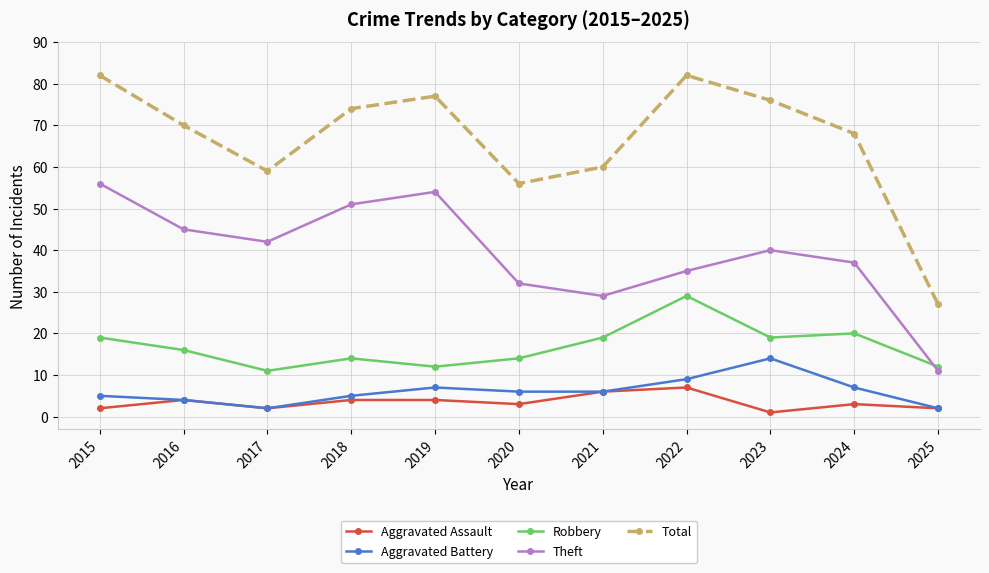

Reading left to right, transcribe all the data shown in this chart.

Aggravated Assault: 2015=2	2016=4	2017=2	2018=4	2019=4	2020=3	2021=6	2022=7	2023=1	2024=3	2025=2
Aggravated Battery: 2015=5	2016=4	2017=2	2018=5	2019=7	2020=6	2021=6	2022=9	2023=14	2024=7	2025=2
Robbery: 2015=19	2016=16	2017=11	2018=14	2019=12	2020=14	2021=19	2022=29	2023=19	2024=20	2025=12
Theft: 2015=56	2016=45	2017=42	2018=51	2019=54	2020=32	2021=29	2022=35	2023=40	2024=37	2025=11
Total: 2015=82	2016=70	2017=59	2018=74	2019=77	2020=56	2021=60	2022=82	2023=76	2024=68	2025=27